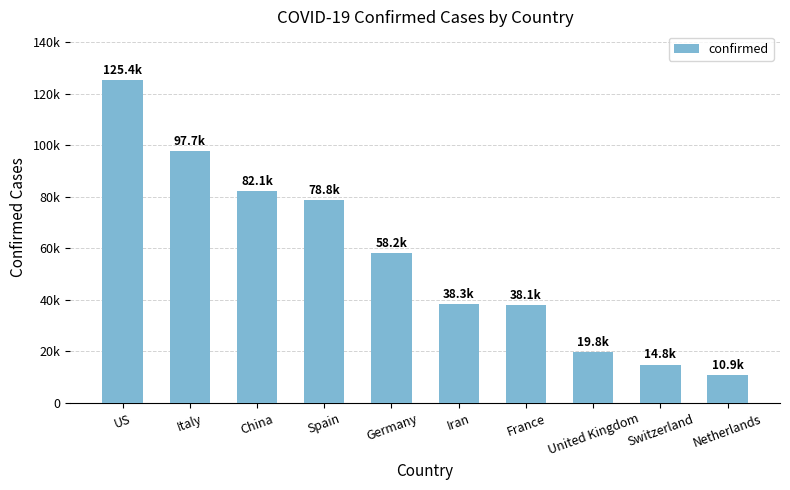

Are the bars horizontal?

No